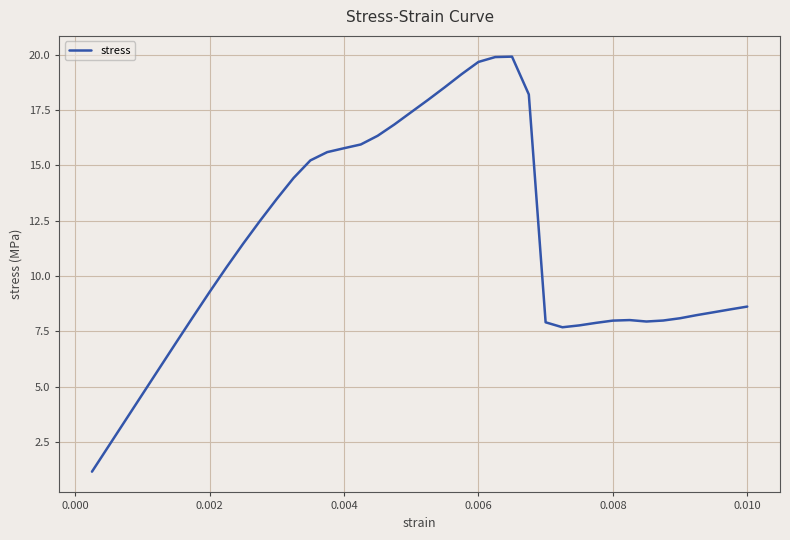

True or false: there are more than 0 points higher than both neighbors.

True